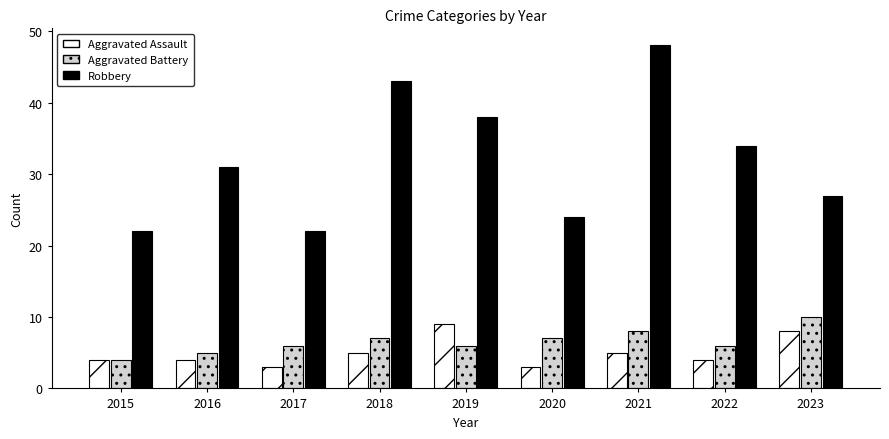

Which series has the largest total across all categories?

Robbery